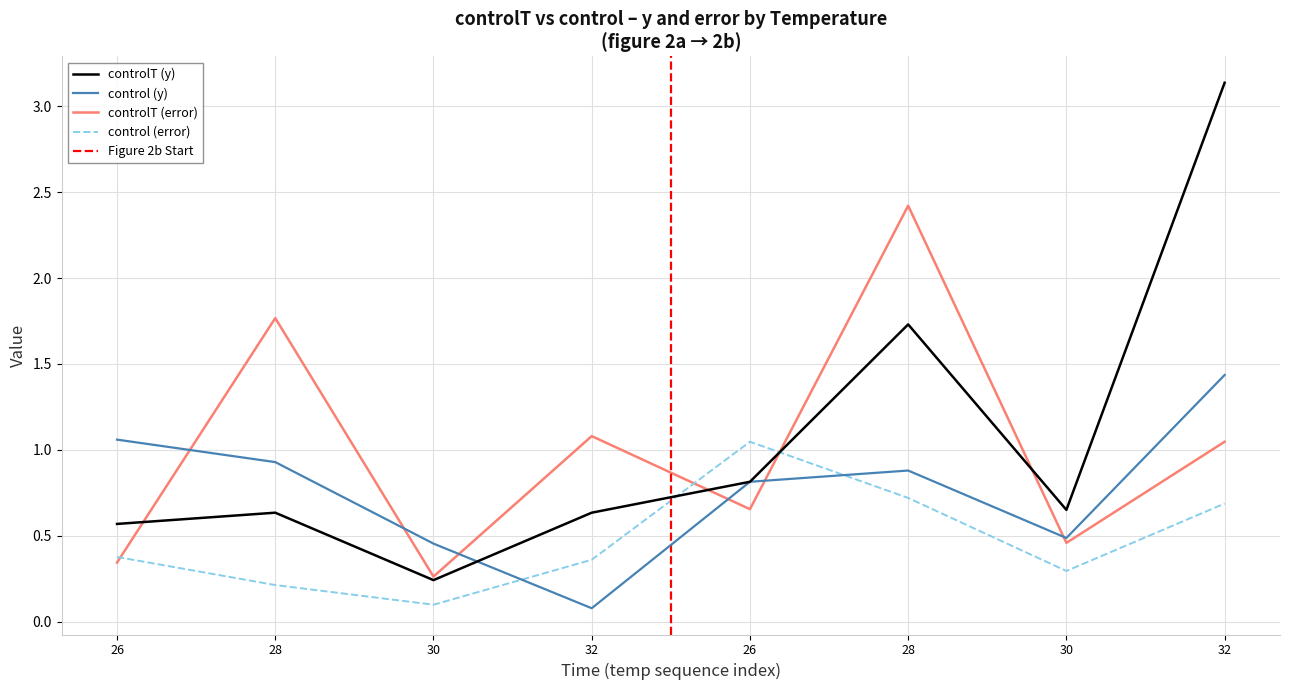

The control_y series shows 0.1 at 30. True or false?

False